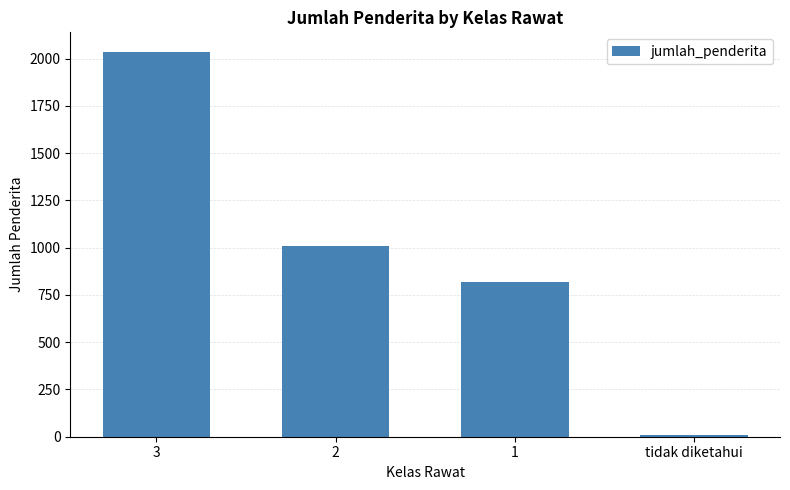

Between 3 and 2, which is larger?

3